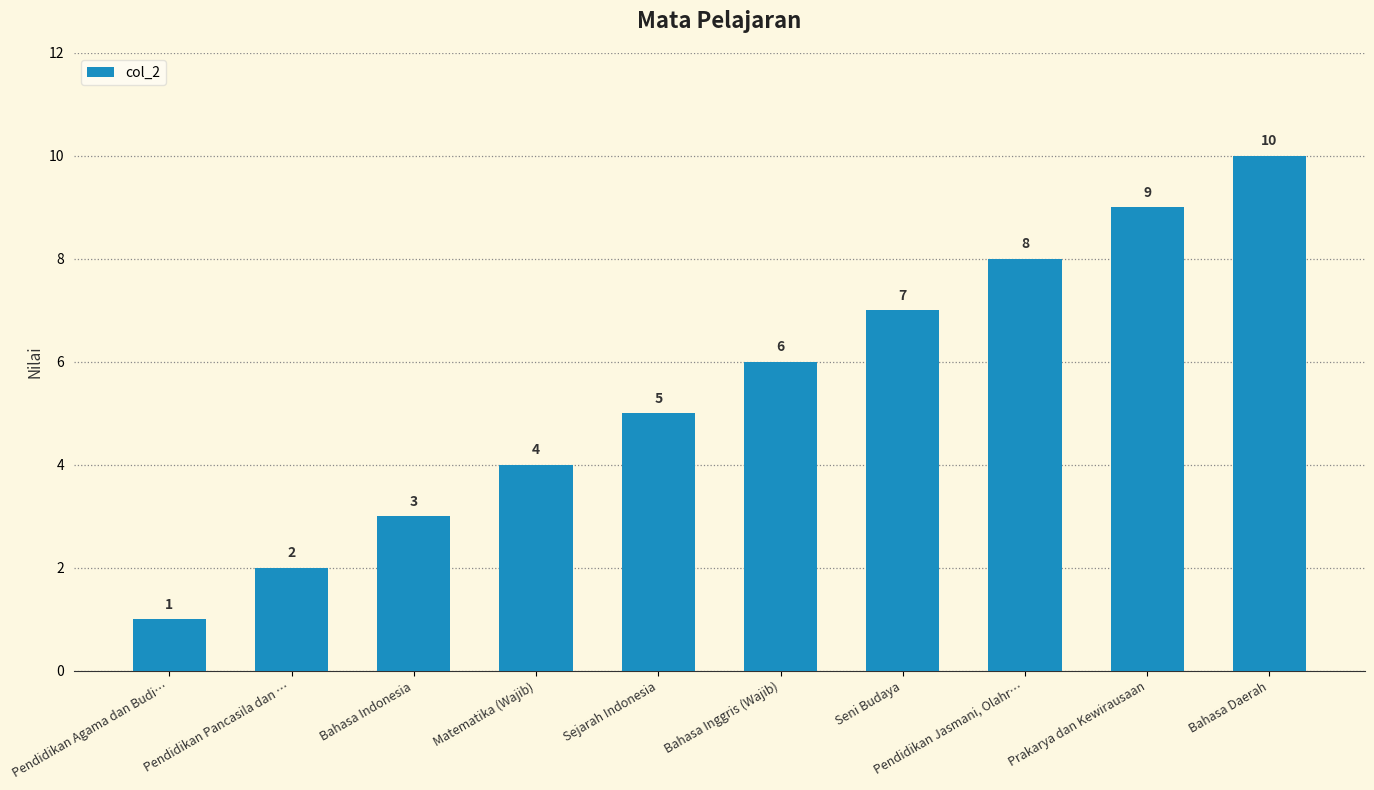

Are the bars horizontal?

No